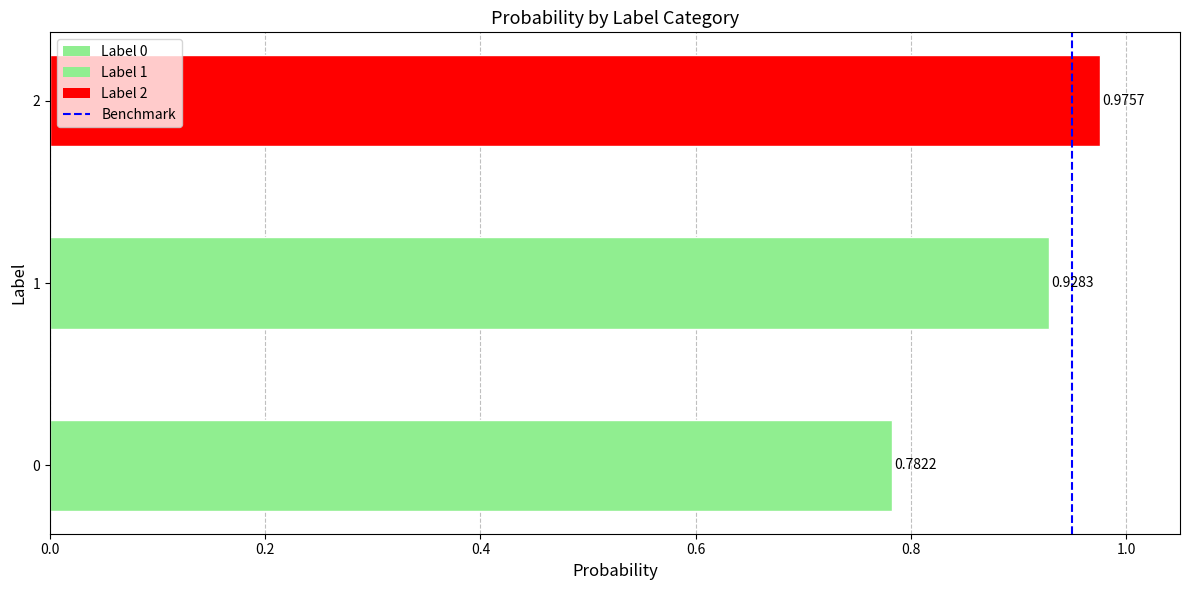

What is the sum of the values at 0.2 and 0.0?

1